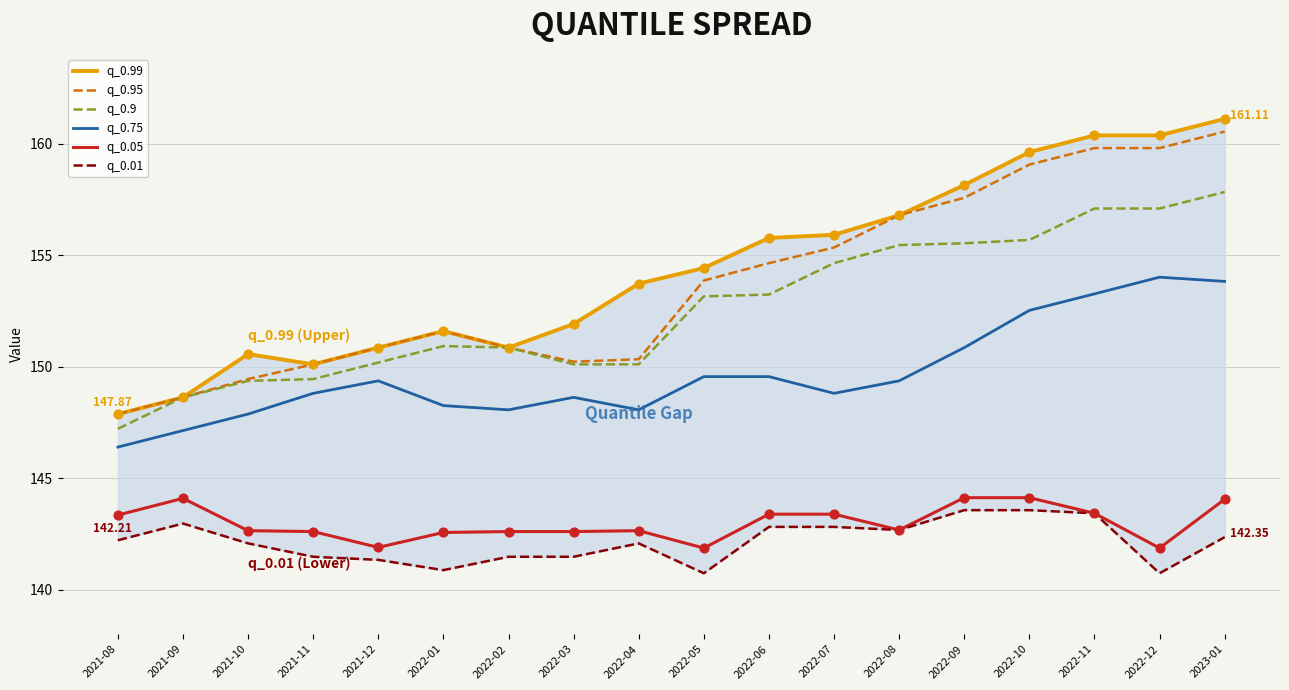

Which series contains the highest Y value?

q_0.99